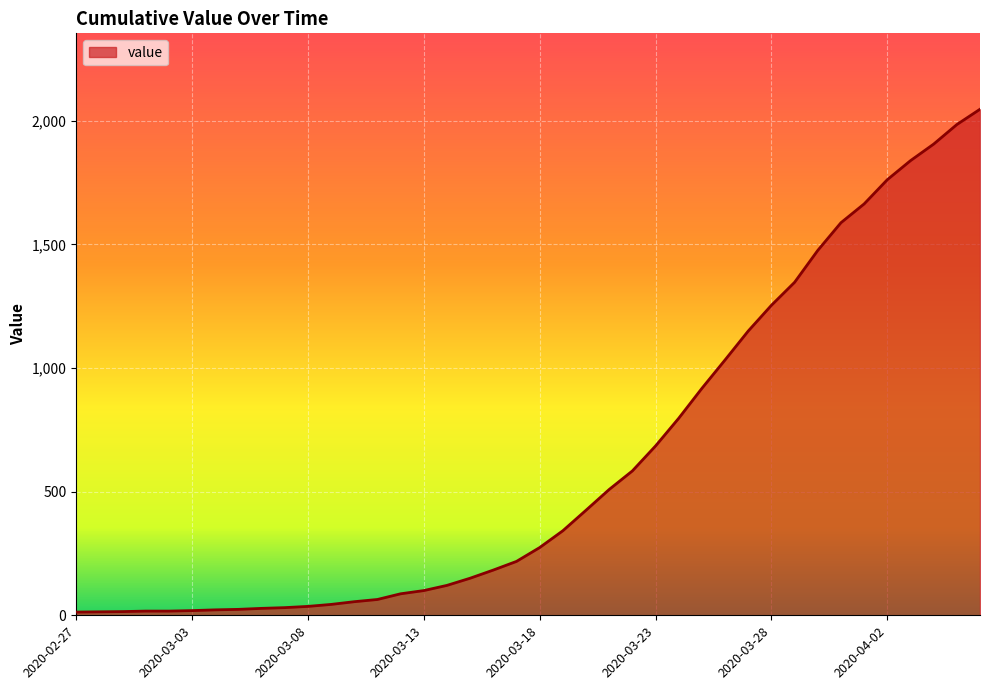

What is the maximum value shown in the chart?

2047